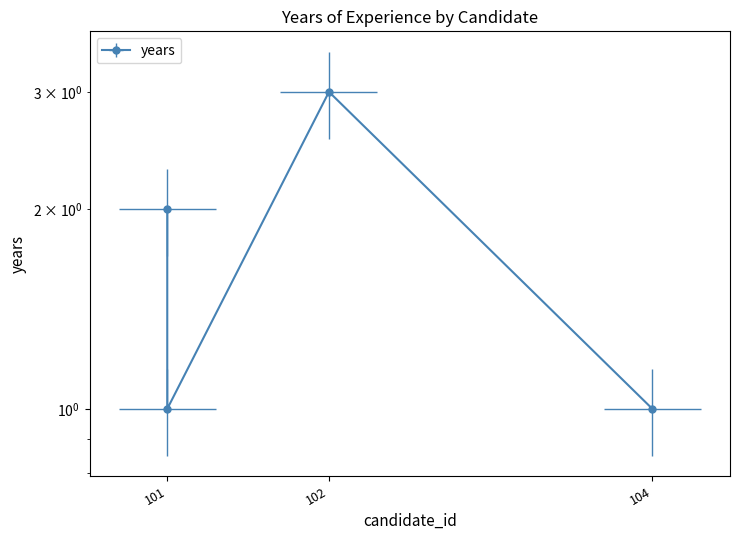

How many data points does each series have?

4